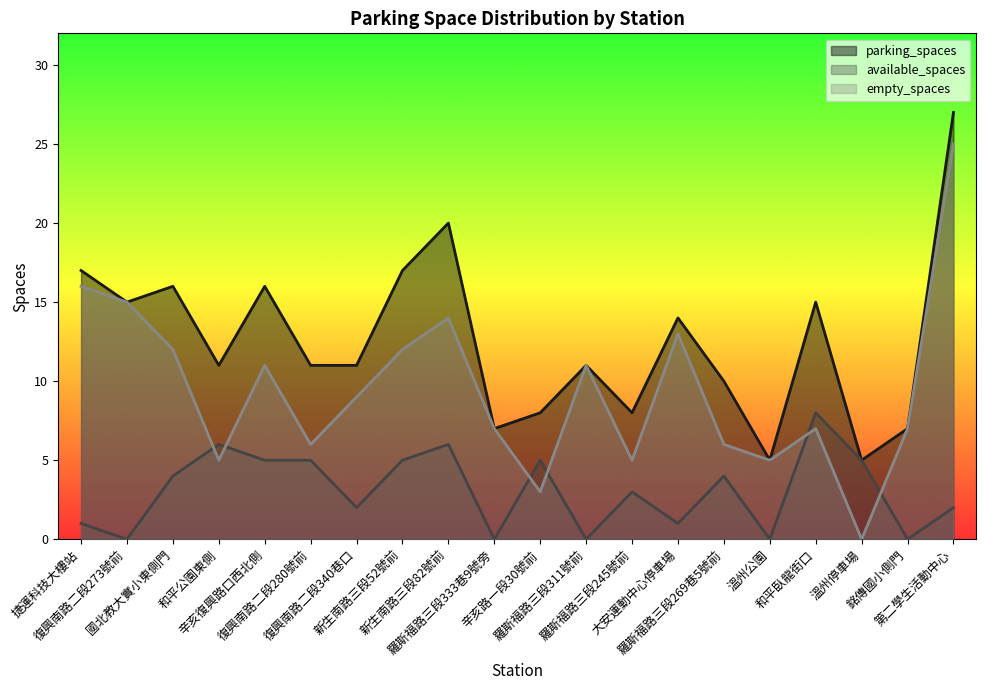

How many lines are shown in the chart?

3